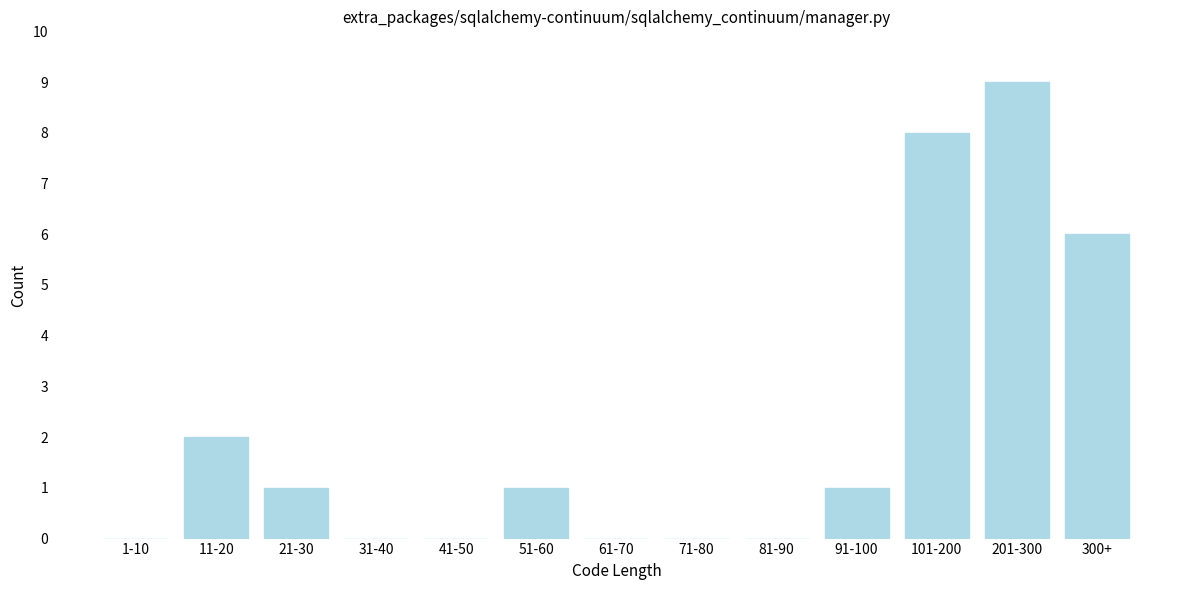

Reading left to right, what are all the values shown in this chart?

1-10=0	11-20=2	21-30=1	31-40=0	41-50=0	51-60=1	61-70=0	71-80=0	81-90=0	91-100=1	101-200=8	201-300=9	300+=6